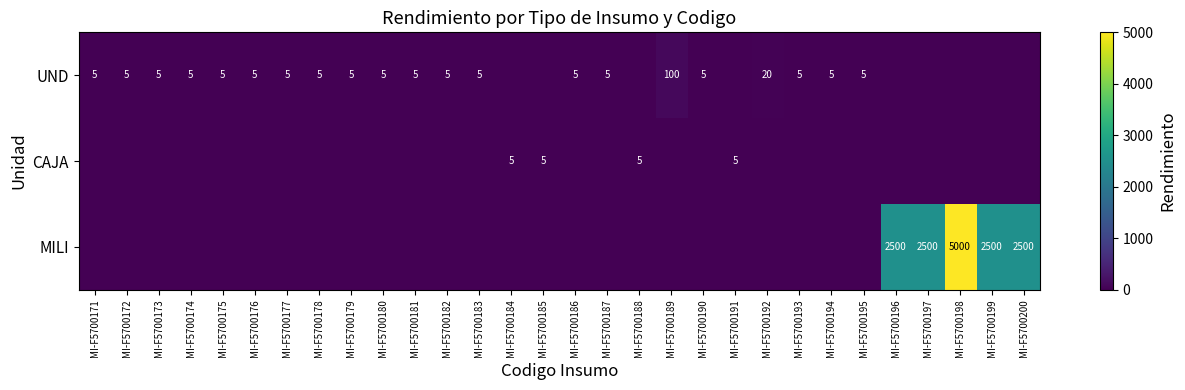

What is the difference between the highest and lowest values at MI-F5700174?

5